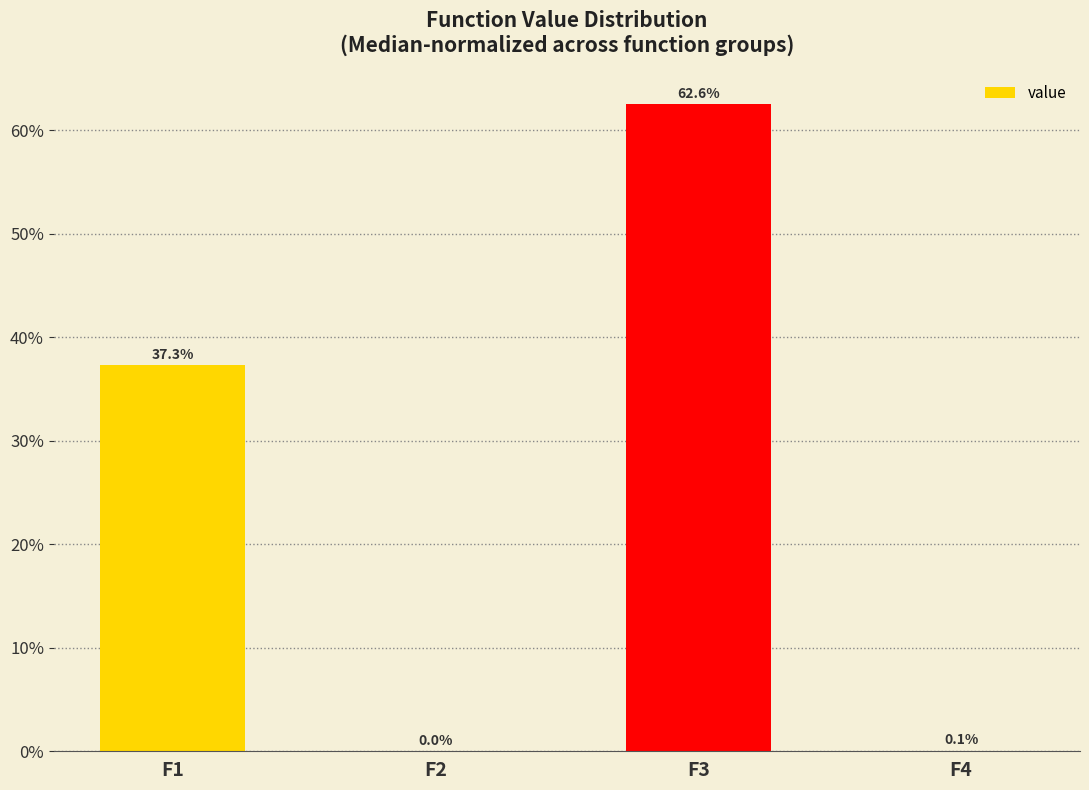

True or false: the data shows 37.3 at F1.

True